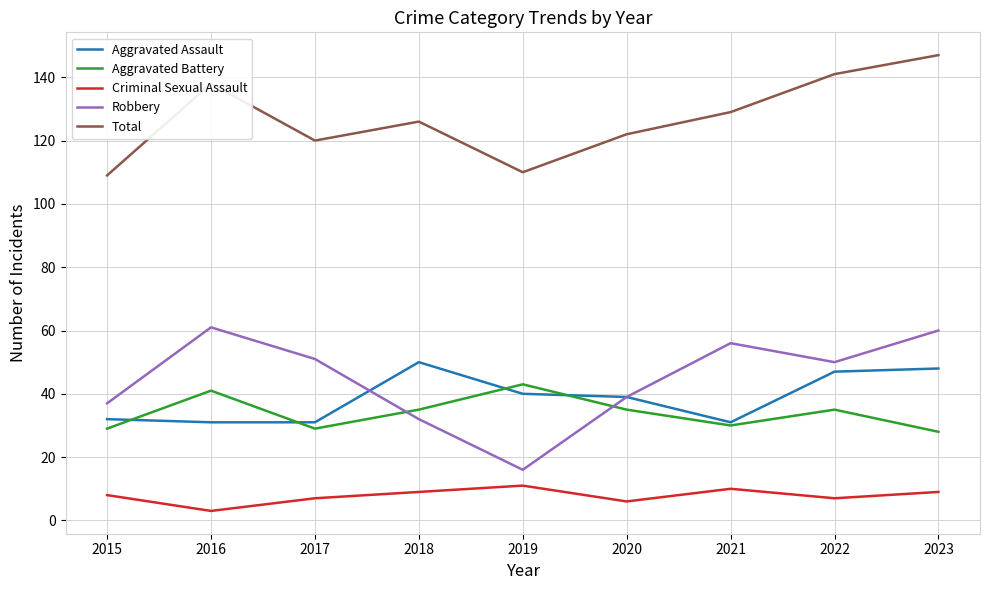

Is this an area chart (filled region under the line)?

No